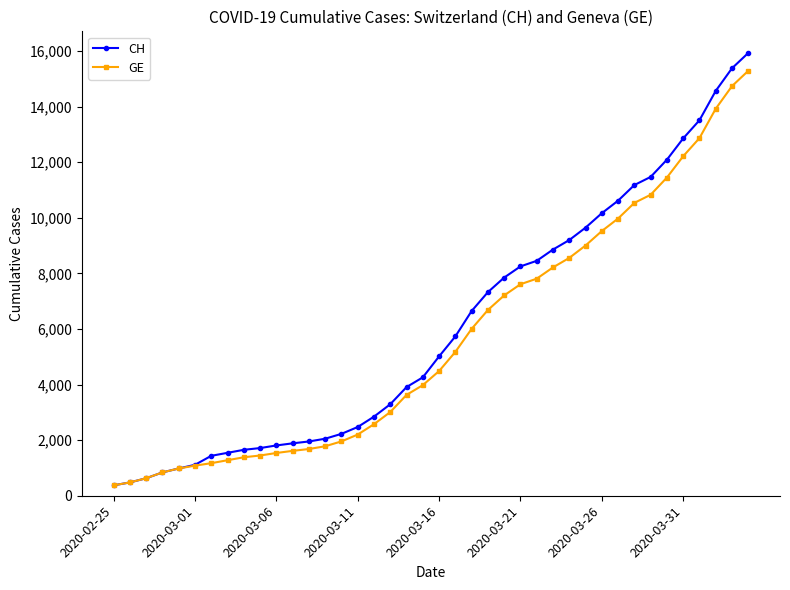

What is the difference between the second highest and second lowest values in the GE series?

14254